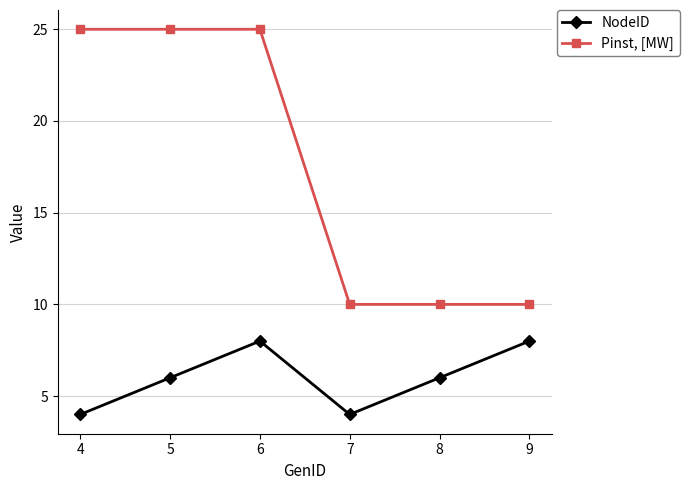

How many series are shown in this chart?

2